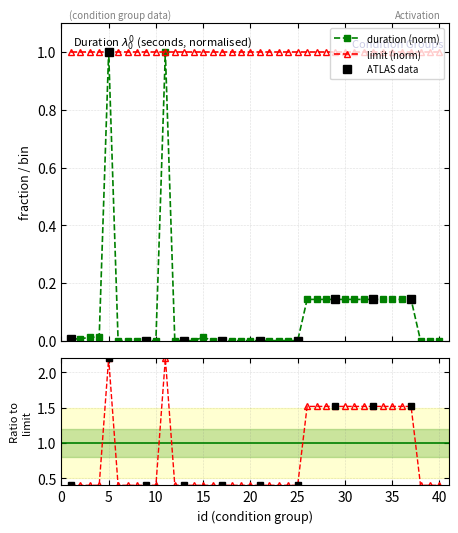

Which label corresponds to the smallest value in the chart?

6